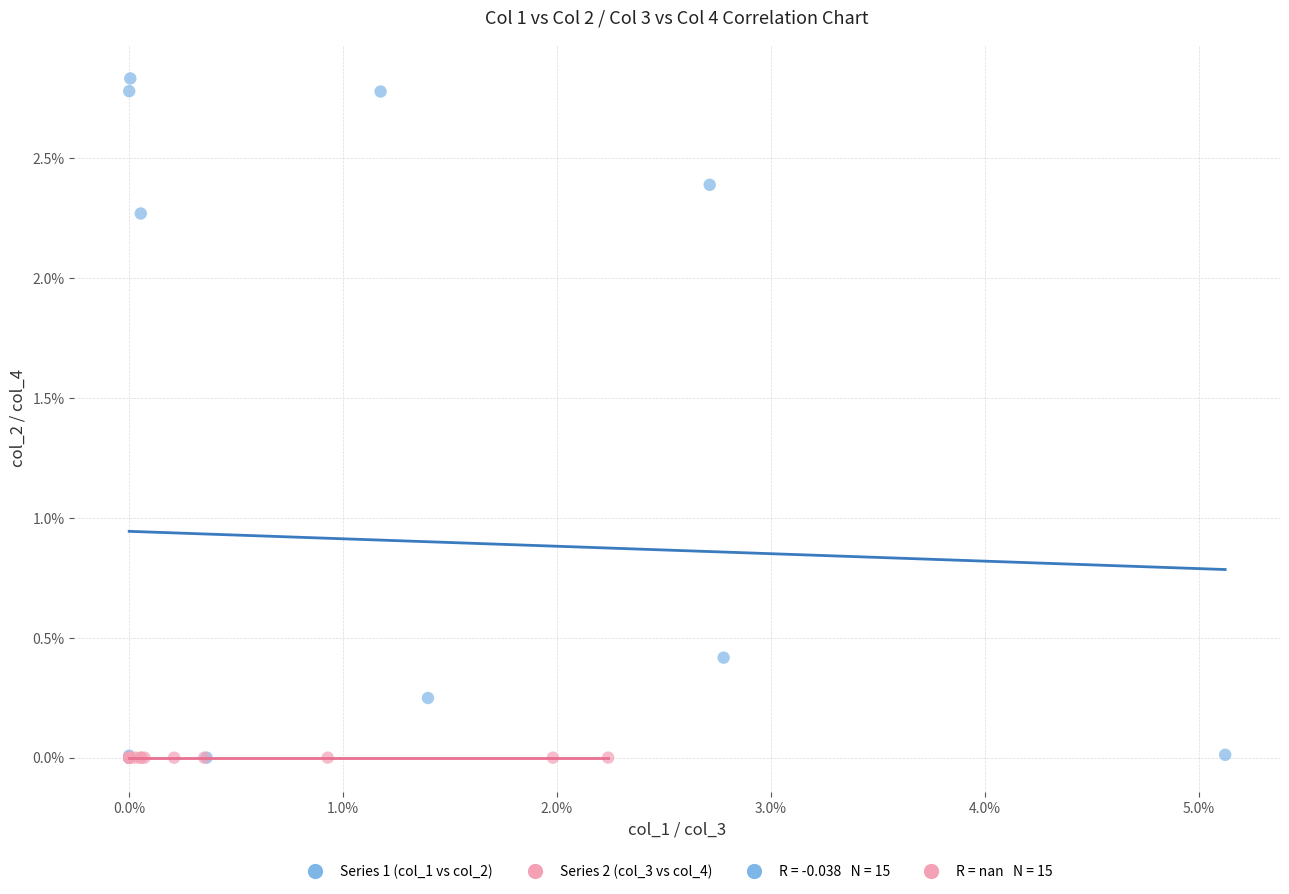

Which series reaches the maximum Y coordinate?

Series 1 (col_1 vs col_2)